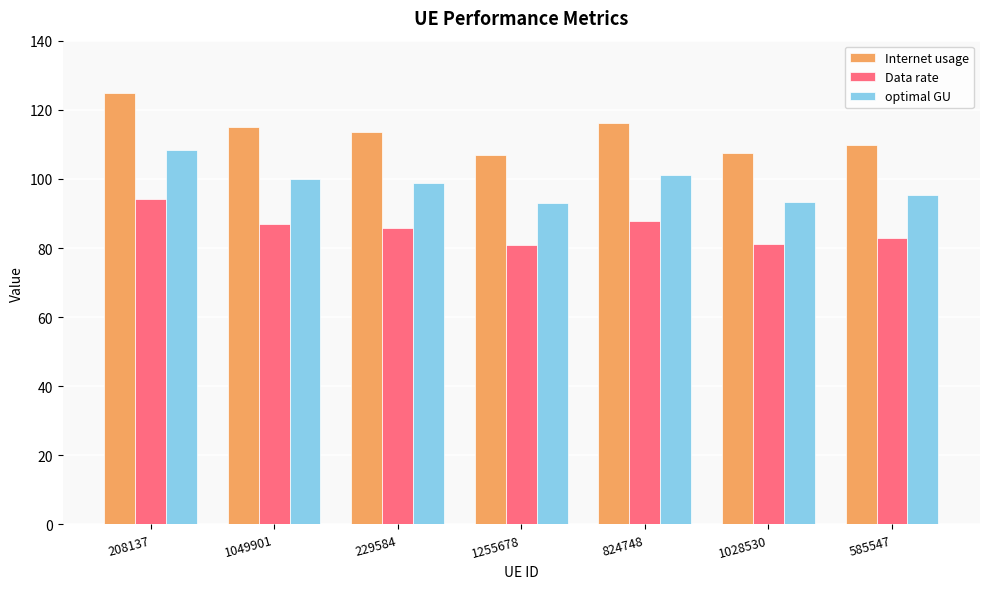

What is the difference between the second highest and minimum values in the Internet usage series?

9.2